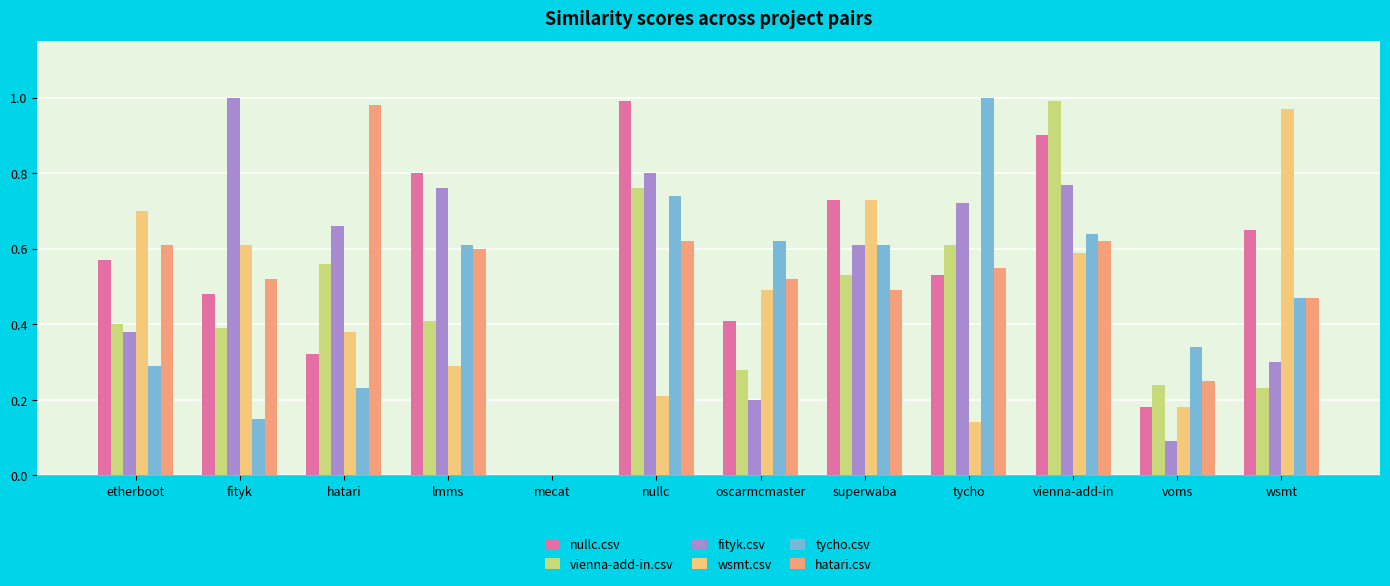

Are the bars horizontal?

No